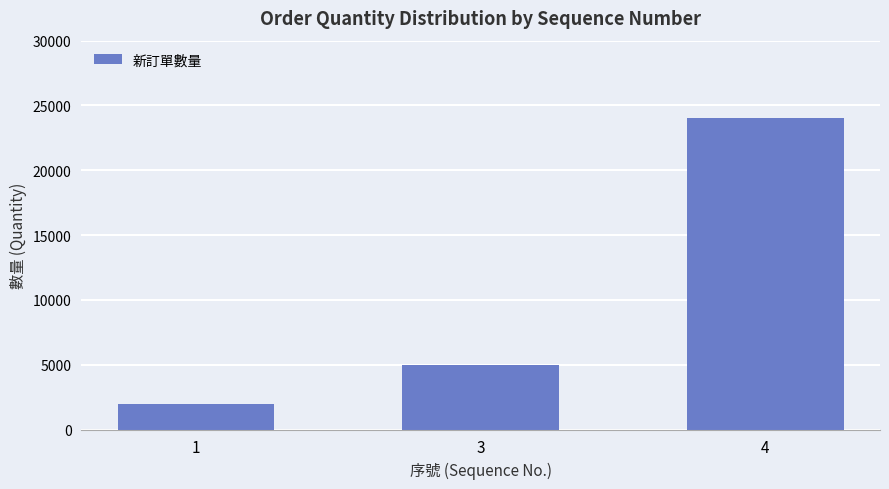

Reading left to right, list all the values displayed in this chart.

1=2000	3=5000	4=24000